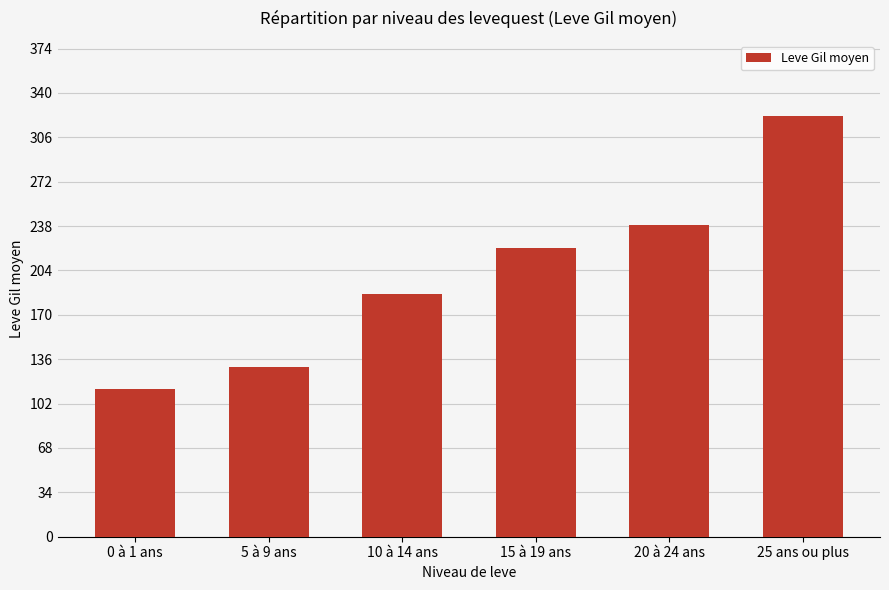

List the labels in order of value, largest first.

25 ans ou plus, 20 à 24 ans, 15 à 19 ans, 10 à 14 ans, 5 à 9 ans, 0 à 1 ans